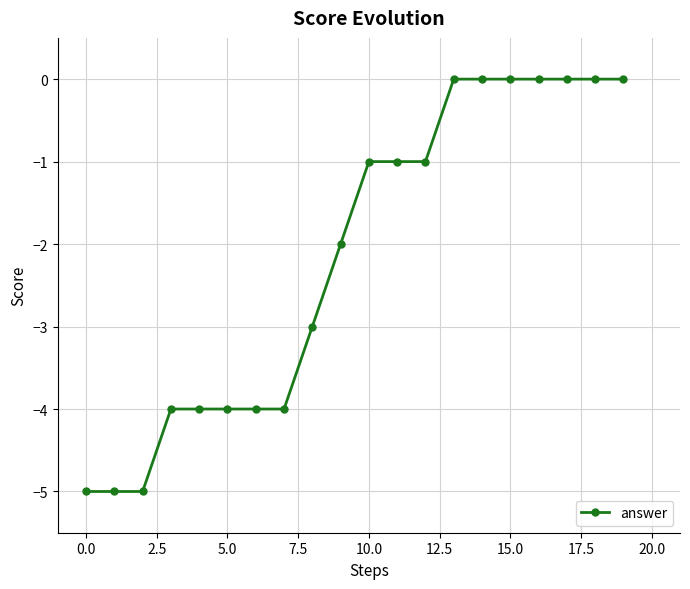

What is the value of the 5th point from the left?

-4